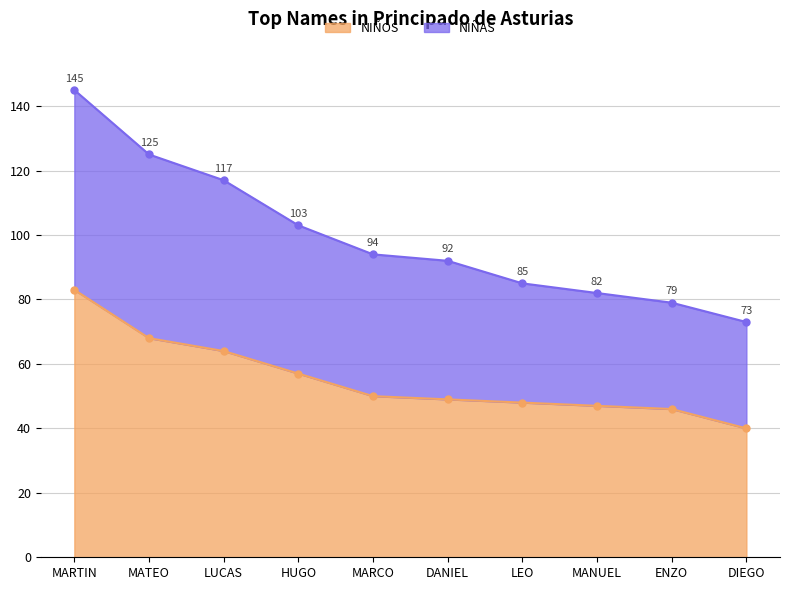

Reading left to right, list all the values displayed in this chart.

NIÑOS: MARTIN=83	MATEO=68	LUCAS=64	HUGO=57	MARCO=50	DANIEL=49	LEO=48	MANUEL=47	ENZO=46	DIEGO=40
NIÑAS: MARTIN=145	MATEO=125	LUCAS=117	HUGO=103	MARCO=94	DANIEL=92	LEO=85	MANUEL=82	ENZO=79	DIEGO=73